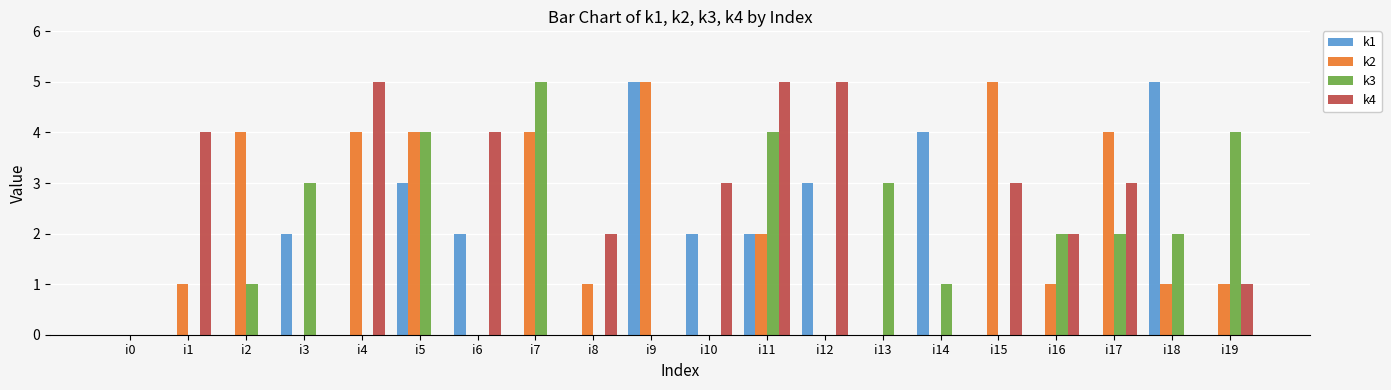

What is the greatest value displayed?

5